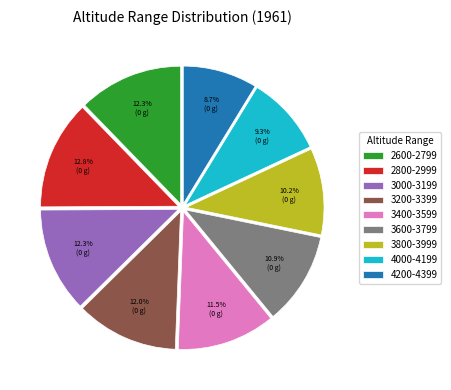

What percentage do 3600-3799 and 3200-3399 together represent?

22.9%